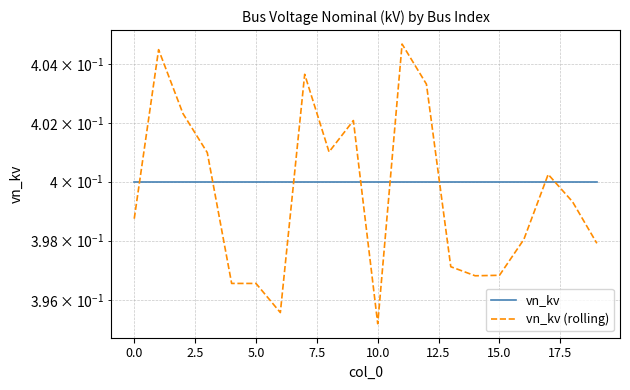

What is the label of the 11th point from the left?

10